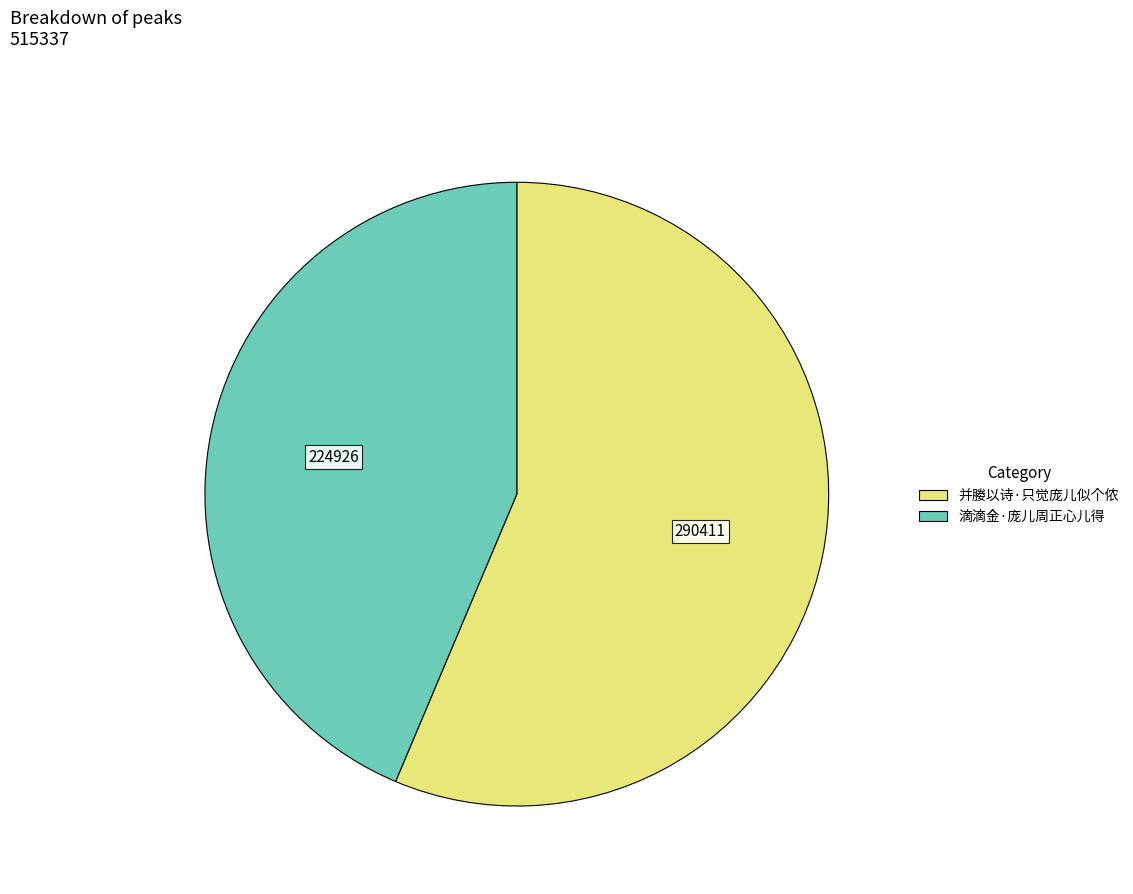

Count the number of slices in the pie.

2